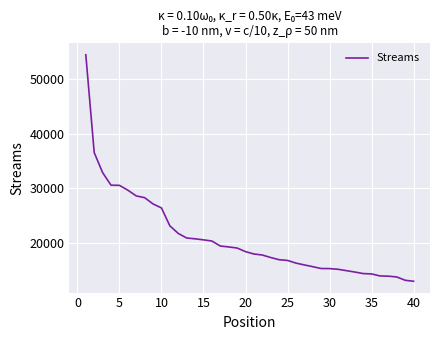

What is the difference between the maximum and minimum values?

41605